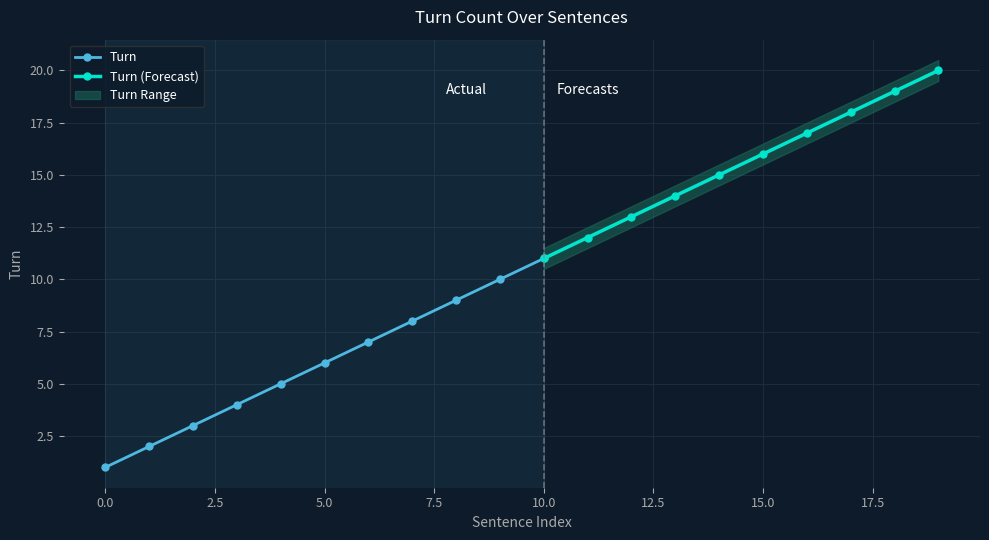

What is the highest value of the Turn_upper series?

20.5